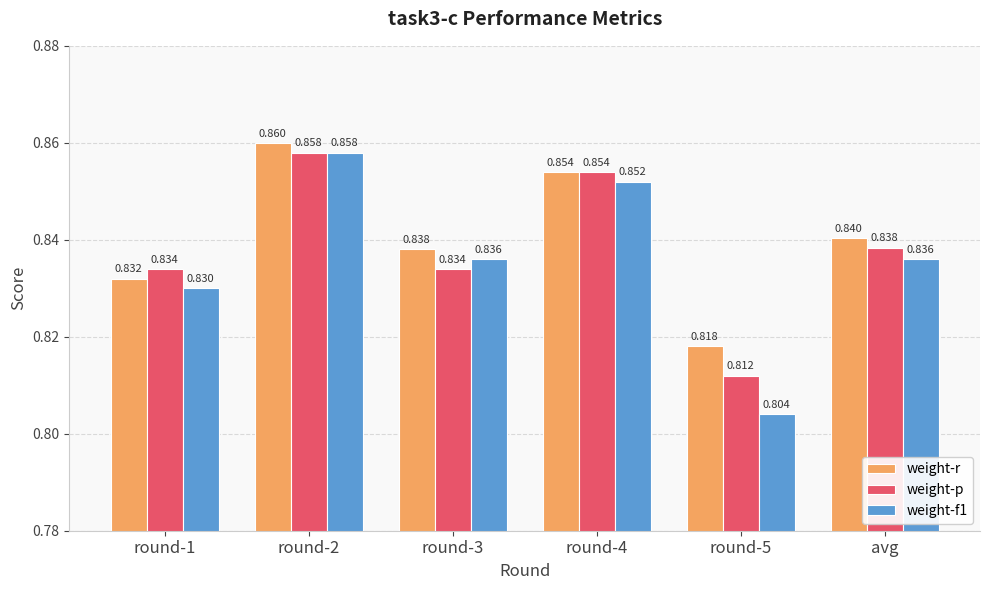

How many categories are shown in the chart?

6